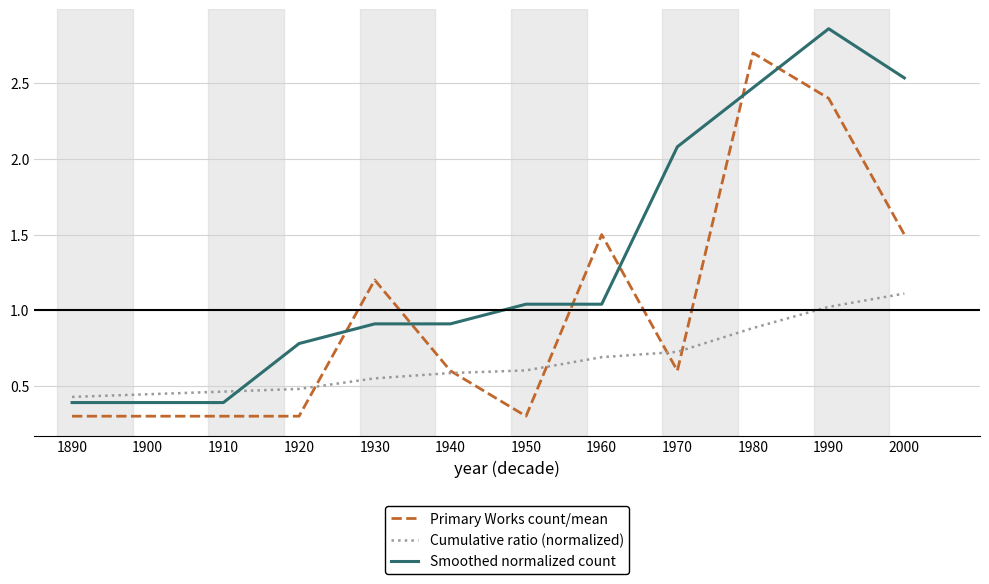

At which label does Cumulative ratio (normalized) reach its peak?

2000